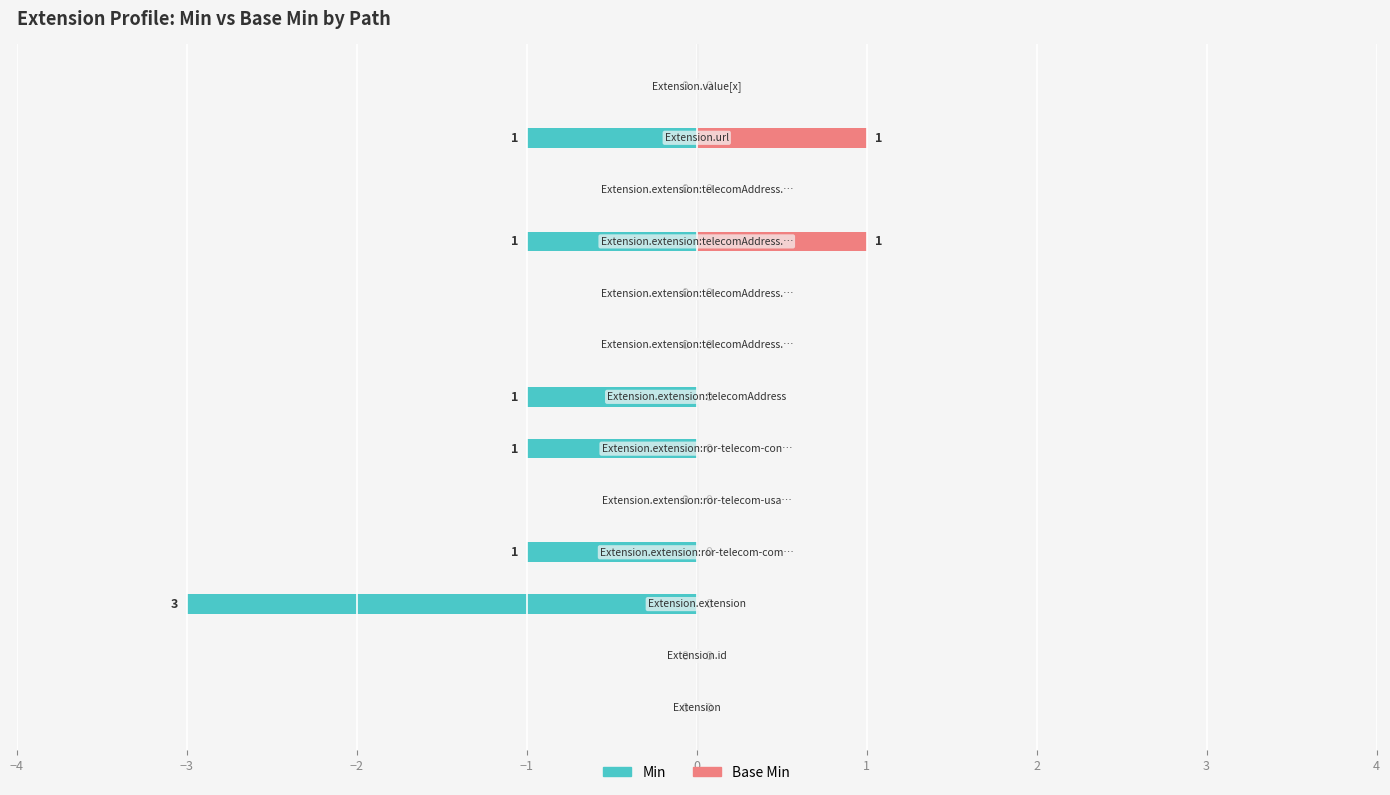

List the series in order of their overall mean, lowest first.

Min, Base Min